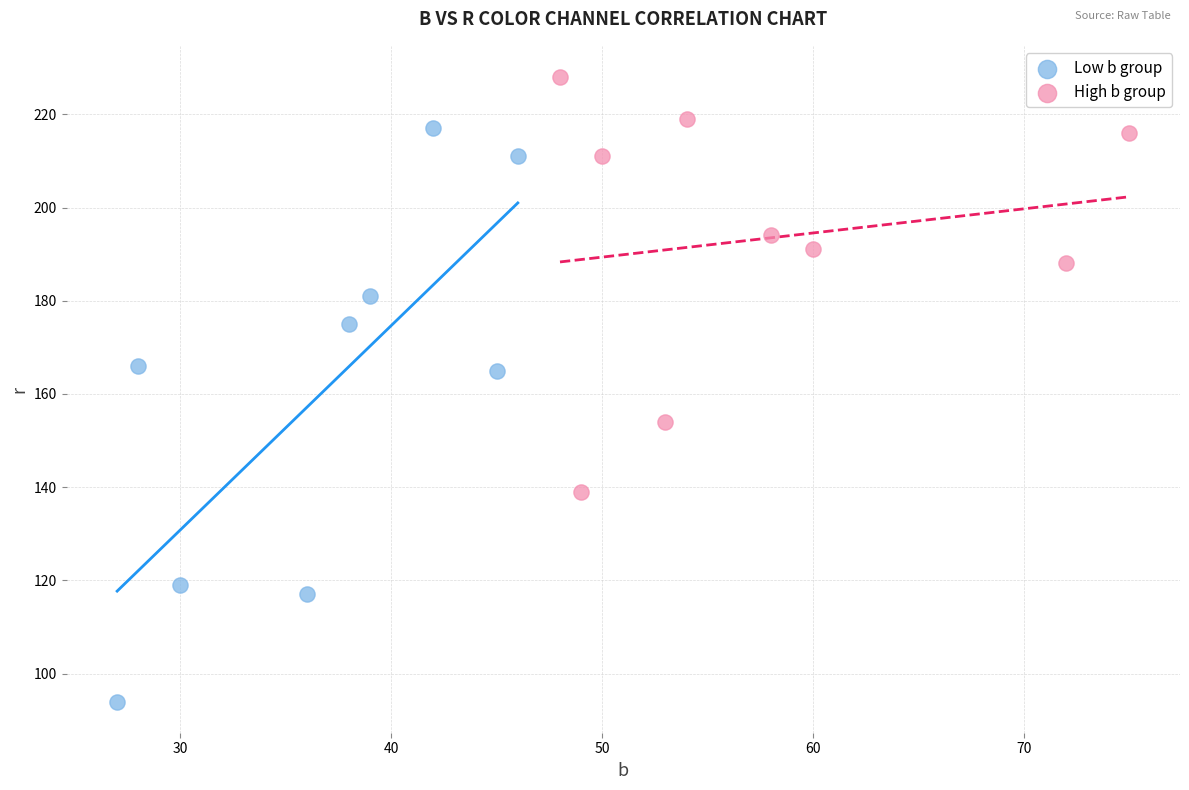

Which series has the widest spread of Y values?

Low b group